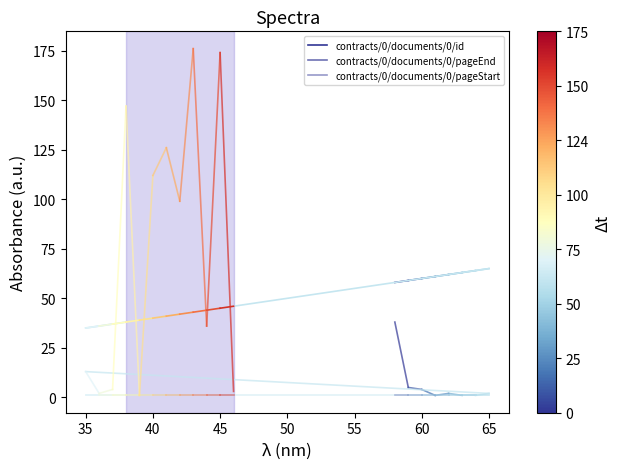

What is the approximate value of contracts/0/documents/0/pageEnd at 35?

5